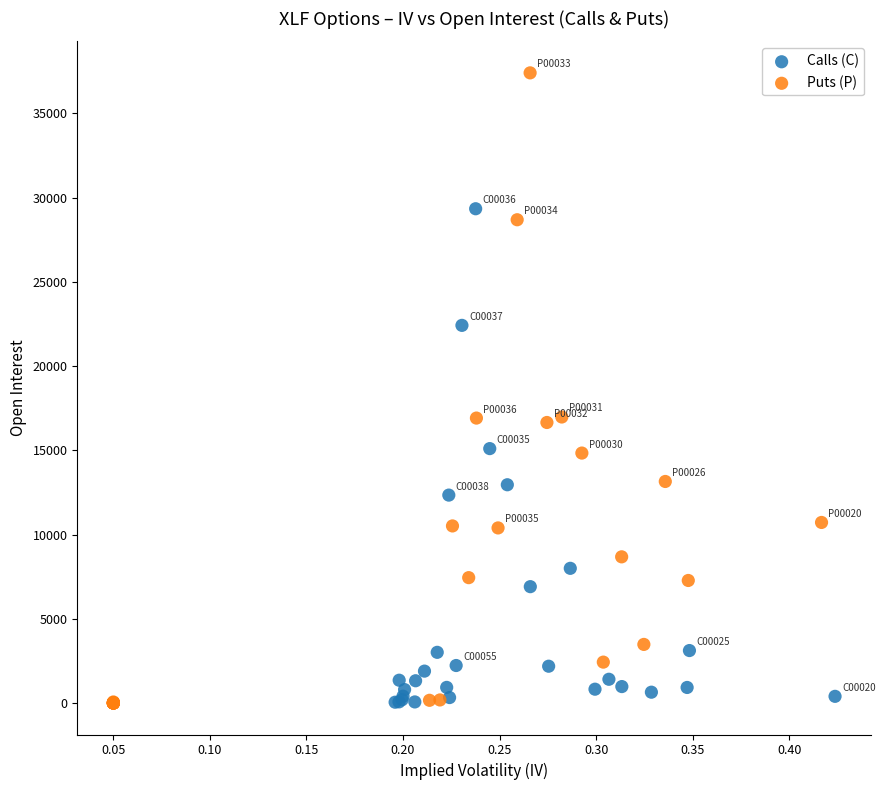

Which series reaches the maximum Y coordinate?

Puts (P)